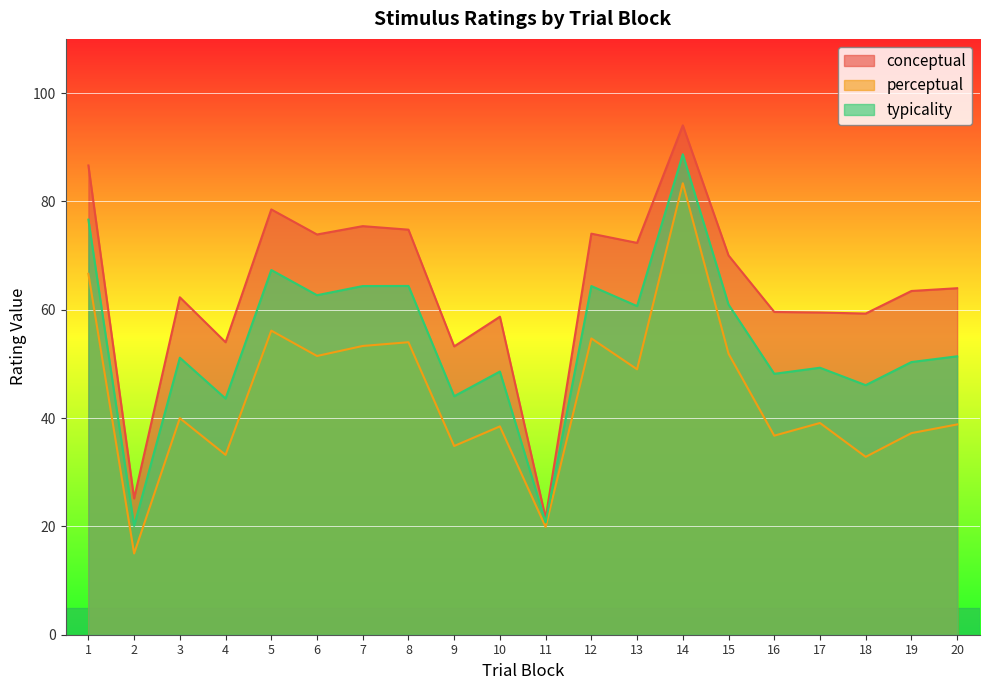

Is it true that typicality equals 50.3 at 19?

True